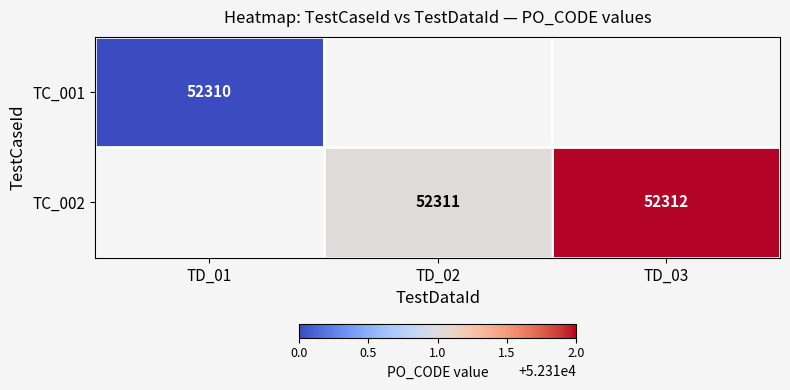

Is the value of TC_001 at TD_01 greater than the value of TC_002 at TD_02?

No